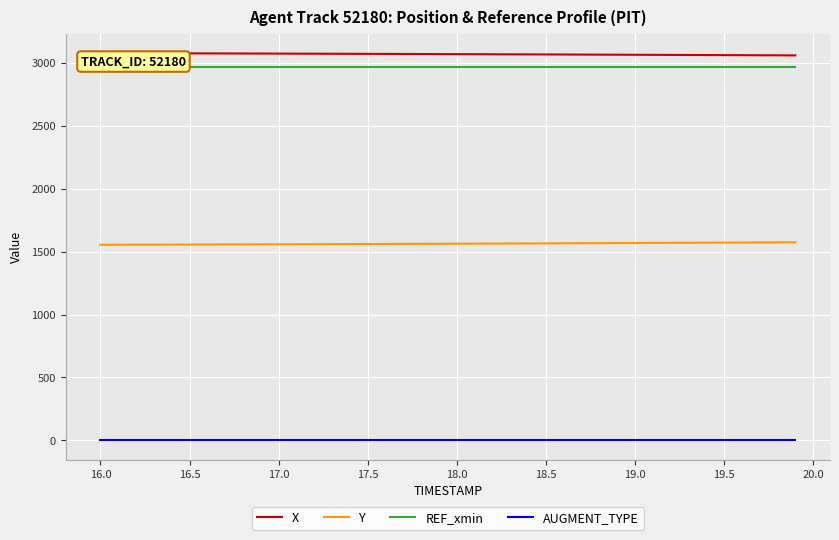

Which series has the largest range (max minus min)?

Y